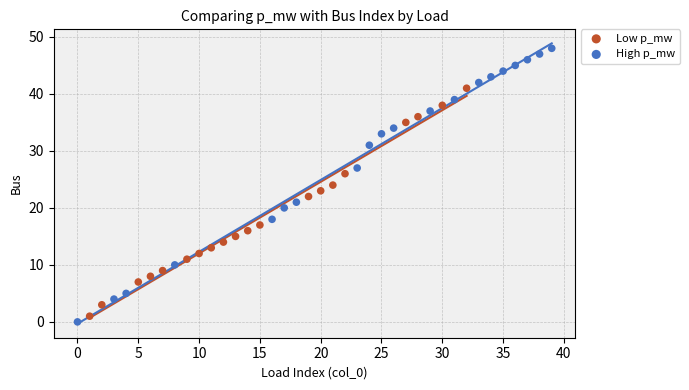

Which series has the widest spread of Y values?

High p_mw